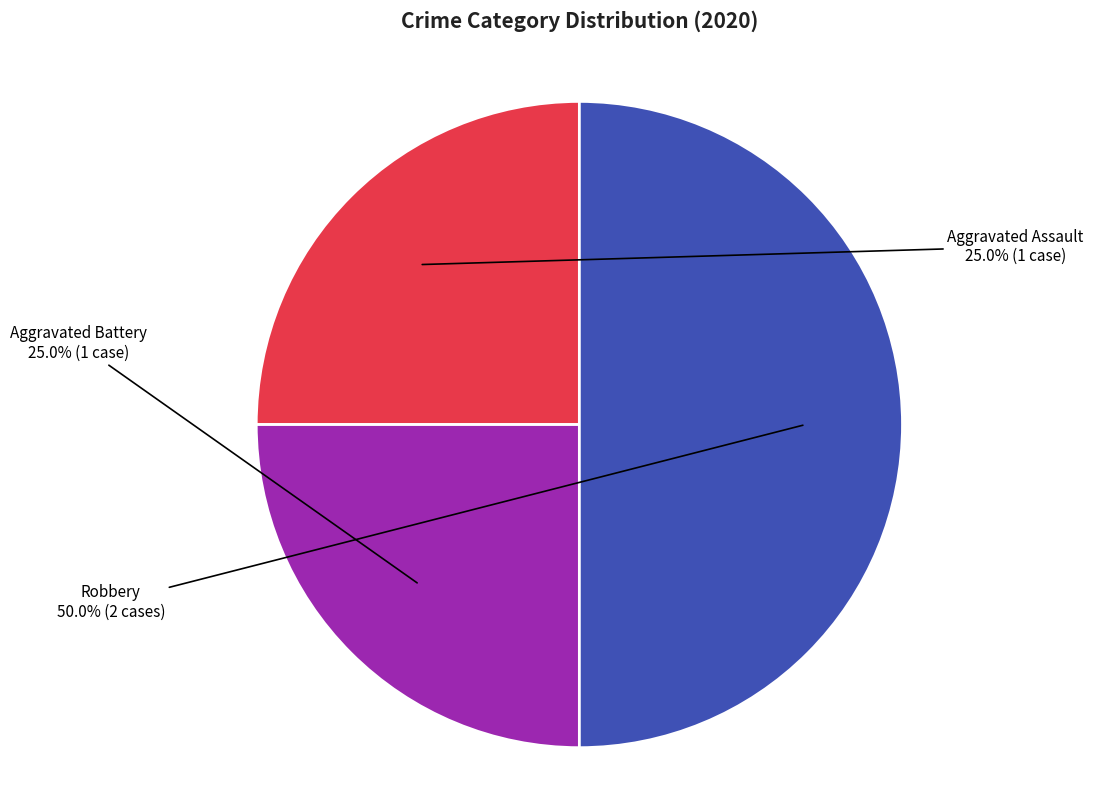

Which category has the biggest portion of the pie?

Robbery